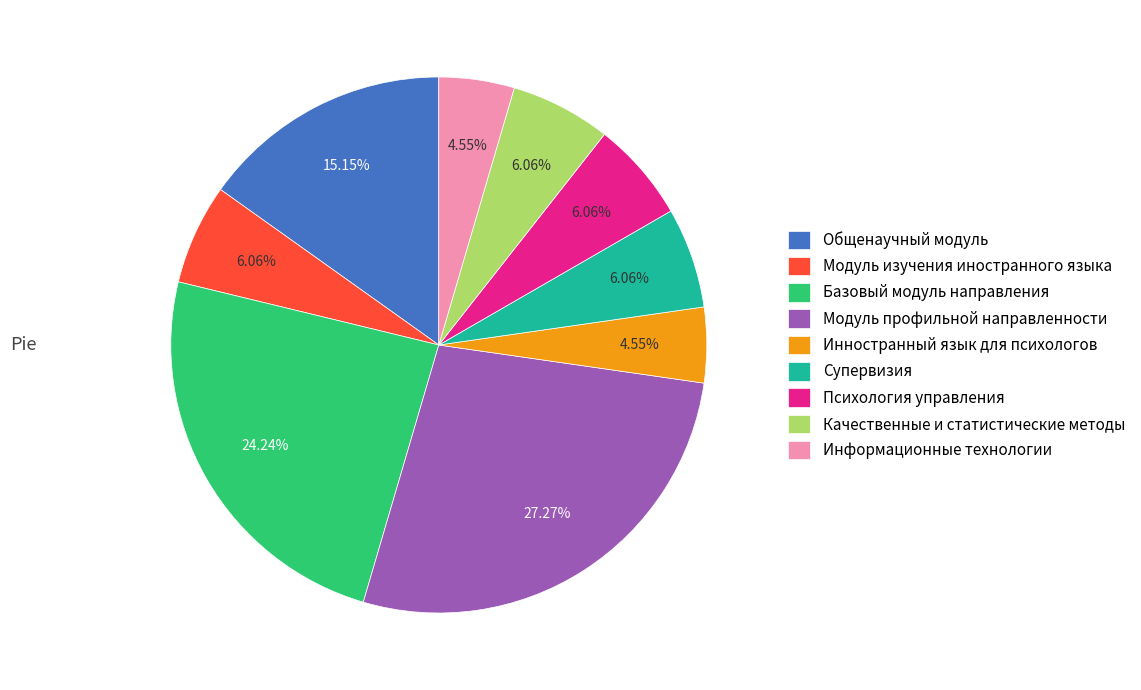

Which slice is the largest?

Модуль профильной направленности